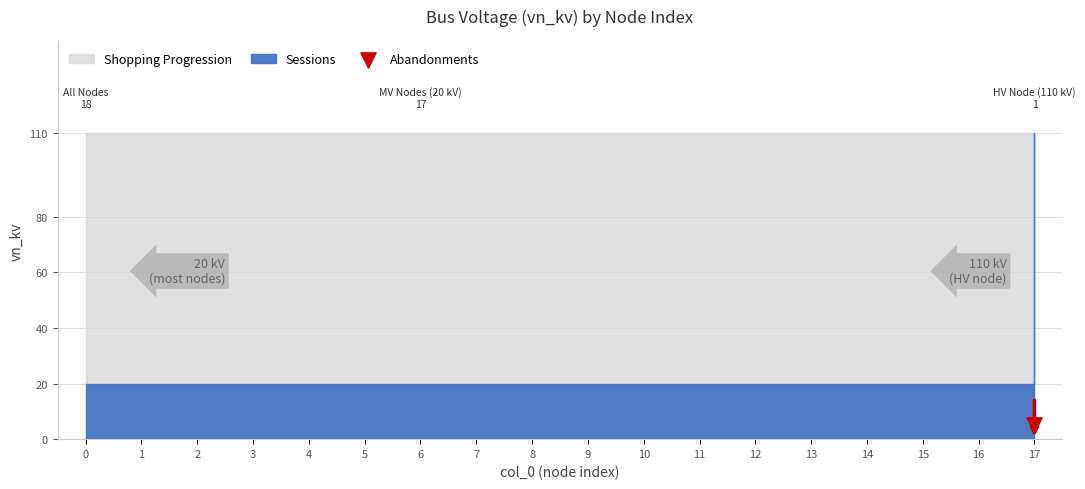

What is the ratio of the value at 9 to the value at 11?

1.0